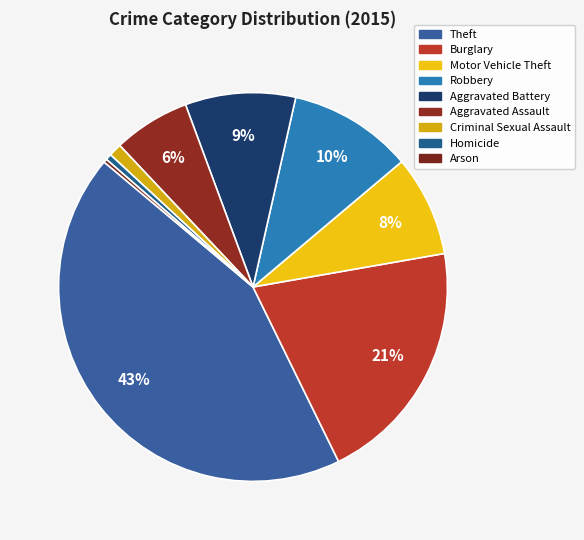

What is the change in value from Aggravated Battery to Arson?

-124